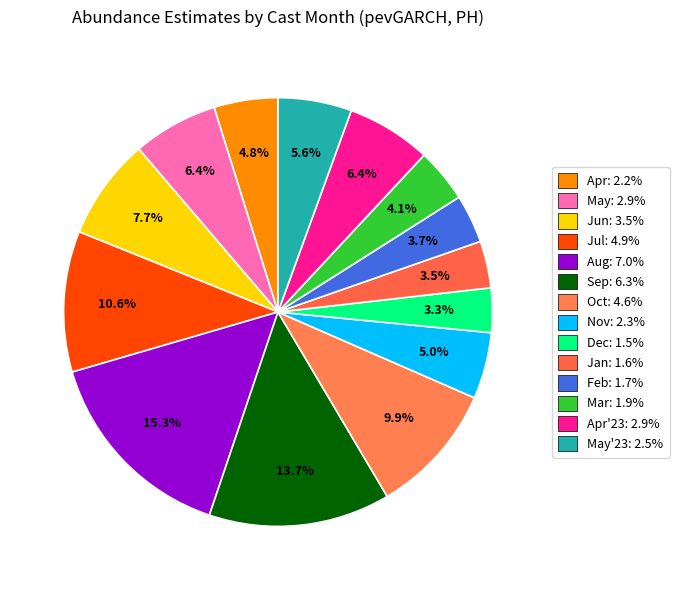

Rank the categories by value from lowest to highest.

12, 1, 2, 3, 4, 11, 5(2023), 4(2023), 5, 6, 10, 7, 9, 8